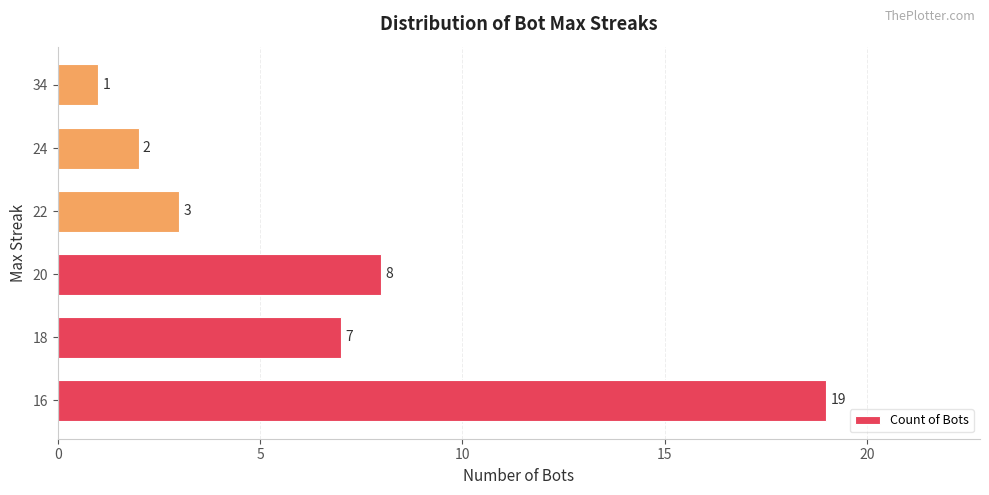

How many distinct data groups are displayed?

1